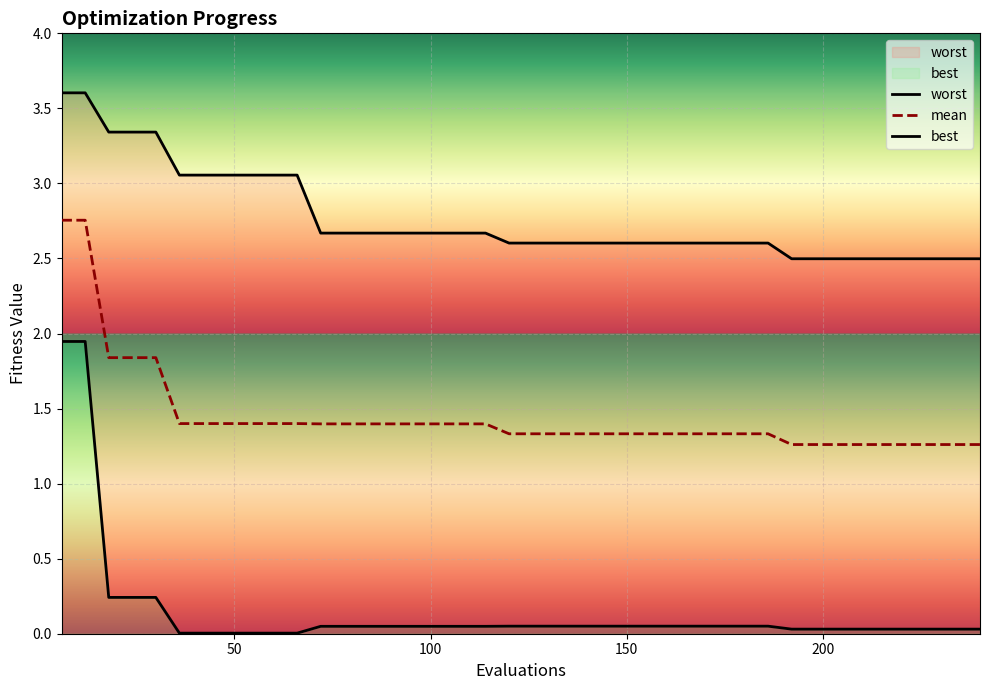

Which series has the largest range (max minus min)?

best